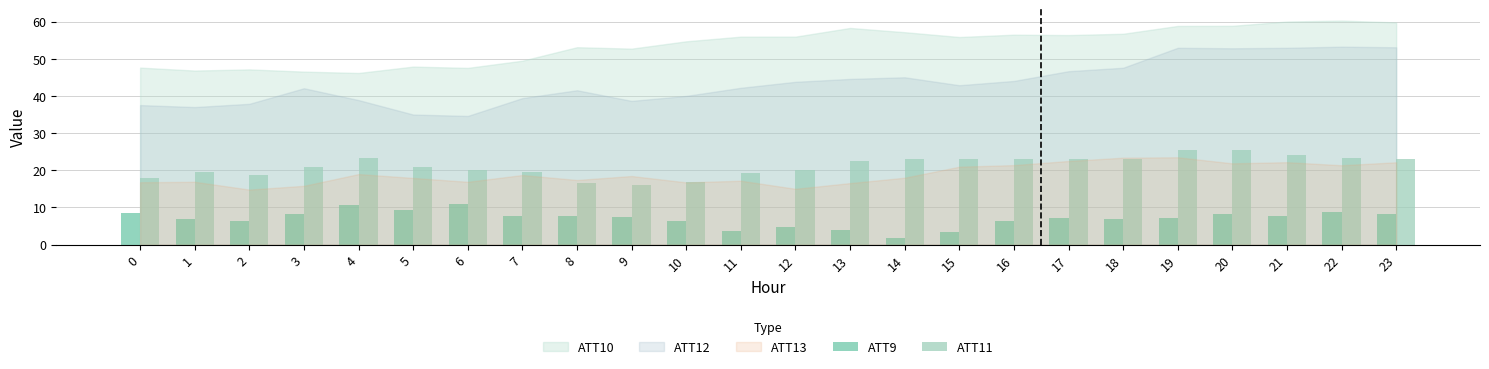

What is the spread (max minus min) of values at 18?

16.1